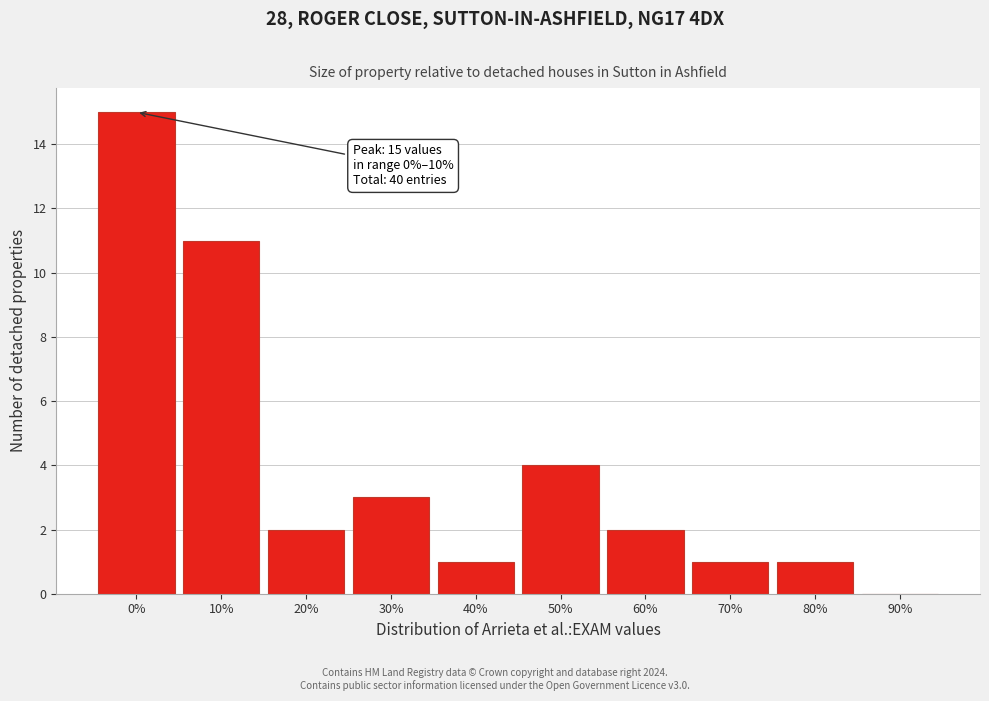

Reading left to right, list all the values displayed in this chart.

0%=15	10%=11	20%=2	30%=3	40%=1	50%=4	60%=2	70%=1	80%=1	90%=0